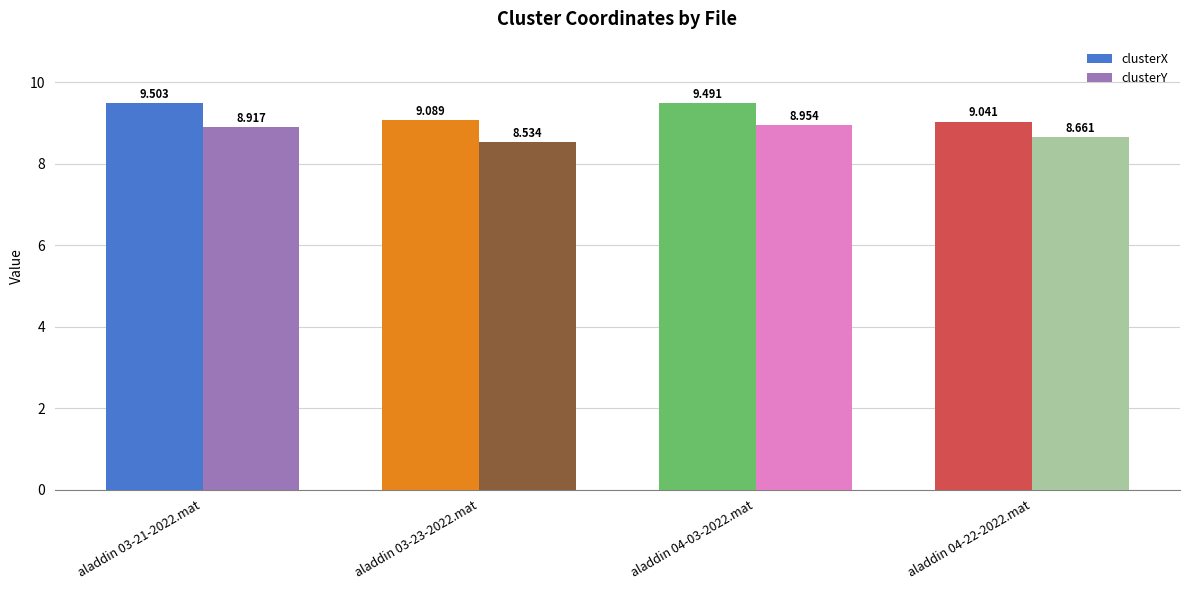

Rank the categories by clusterY value from lowest to highest.

aladdin 03-23-2022.mat, aladdin 04-22-2022.mat, aladdin 03-21-2022.mat, aladdin 04-03-2022.mat